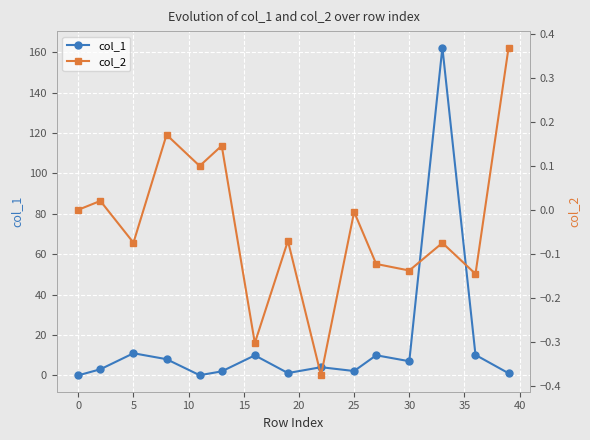

How many lines are shown in the chart?

2